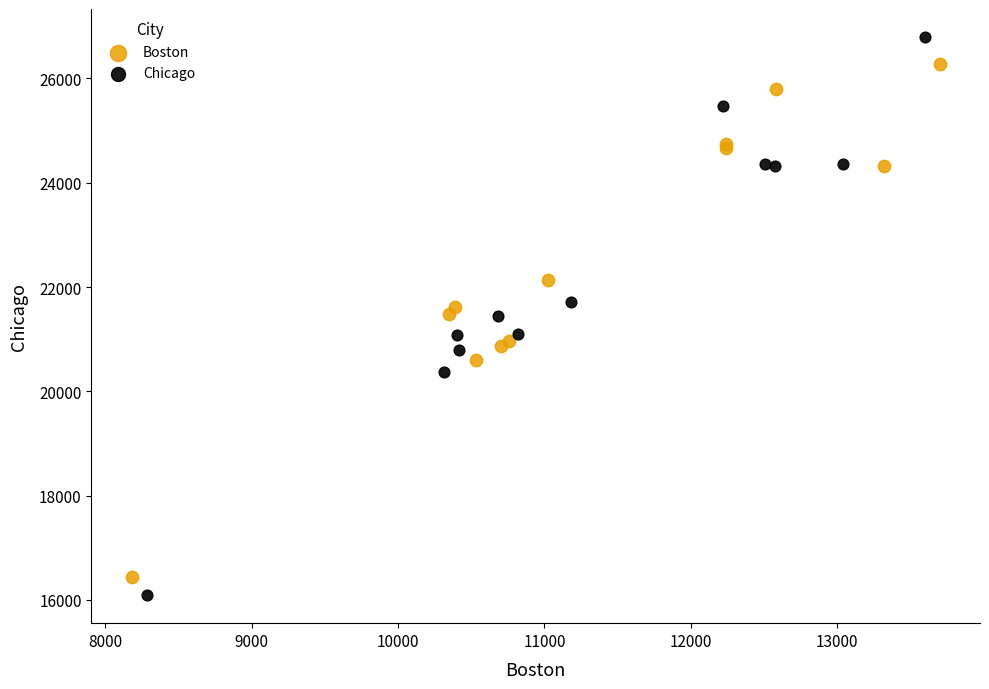

Which series has the widest spread of Y values?

Chicago